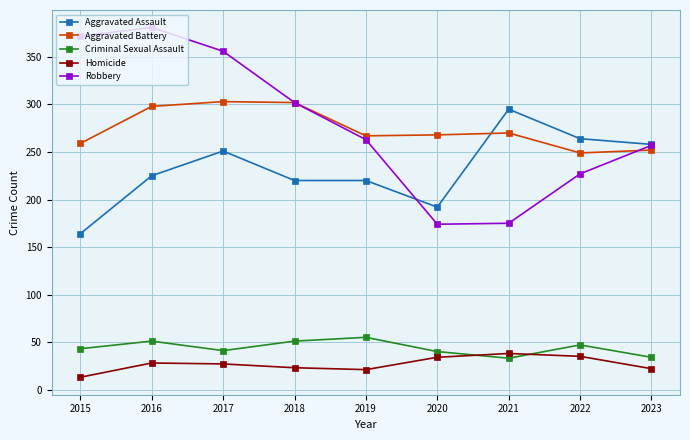

What is the total value across all series at 2016?

983